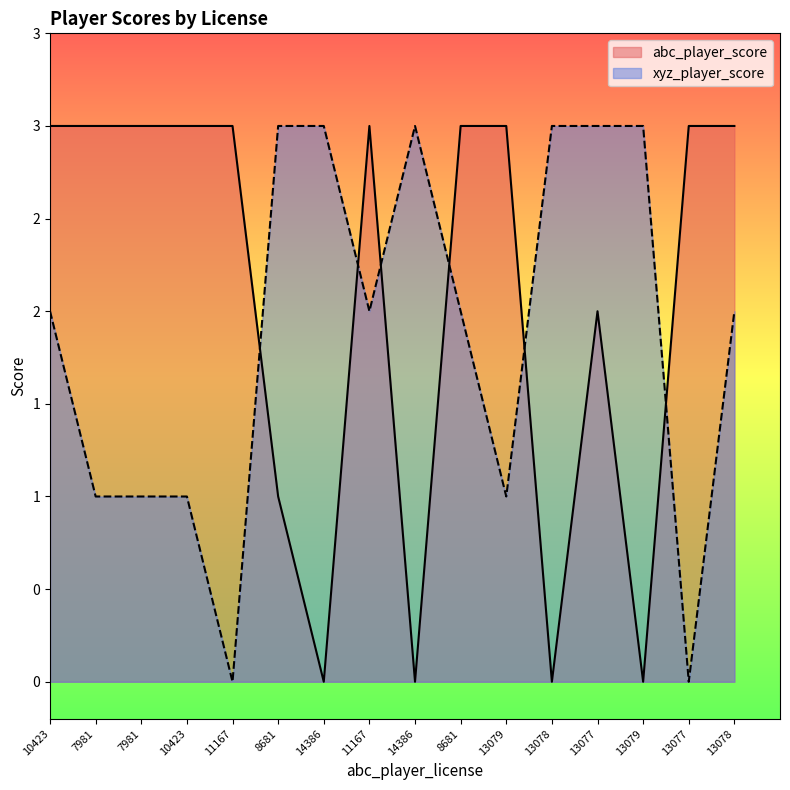

Does the chart have visible grid lines?

No